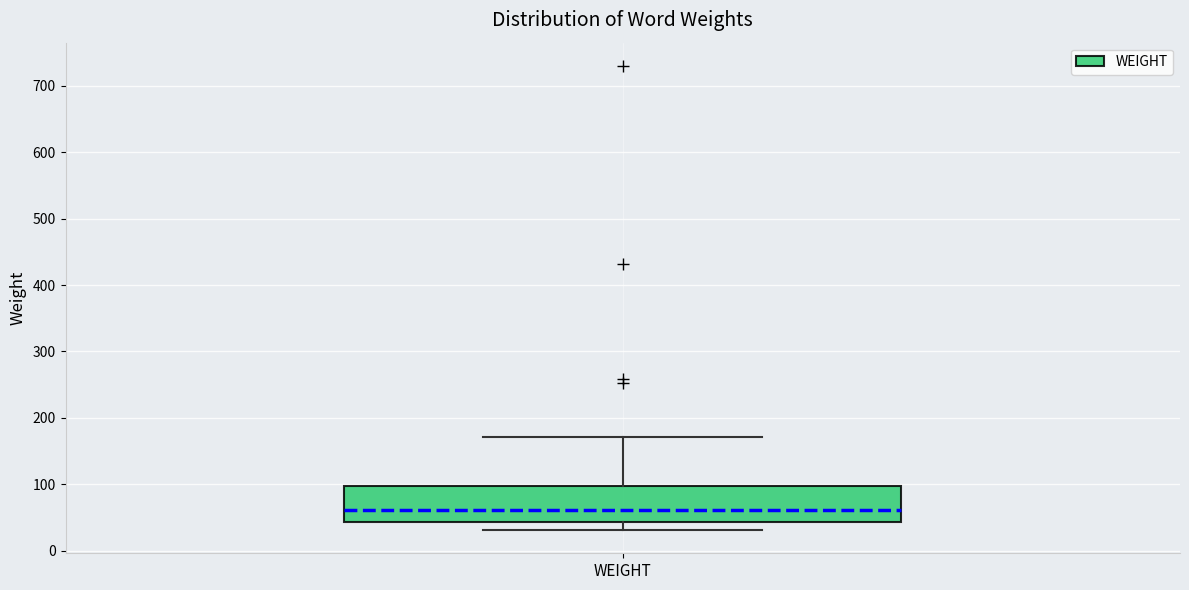

Transcribe this box plot: give where the median line is, the range the box spans, and where the two whiskers end, as read against the y-axis. The values are not printed on the chart, so give them approximately, as read against the axis.

median 60, box 40 to 100, whiskers 30 to 170